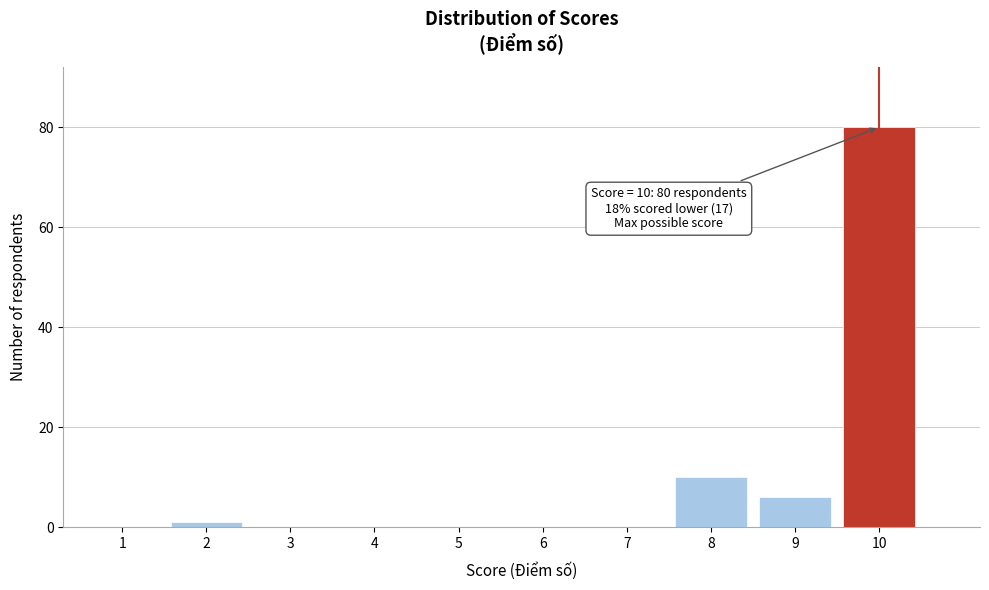

Reading left to right, transcribe all the data shown in this chart.

1=0	2=1	3=0	4=0	5=0	6=0	7=0	8=10	9=6	10=80